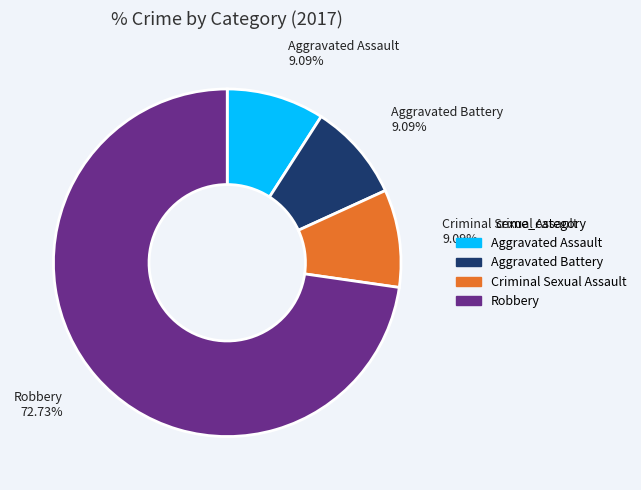

What percentage is the Criminal Sexual Assault slice, to the nearest percent?

9%